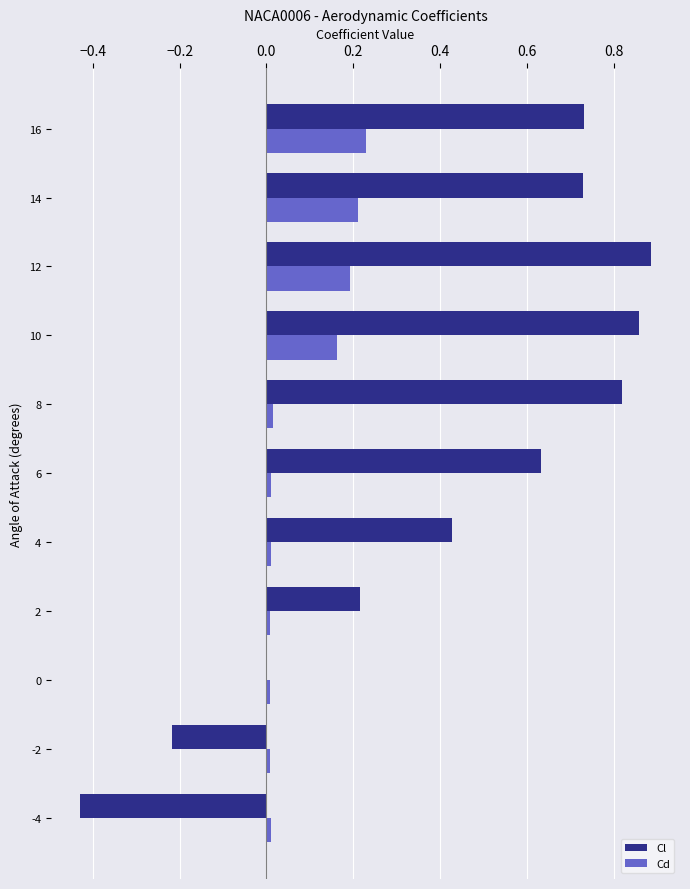

What is the sum of all Cl values?

4.7